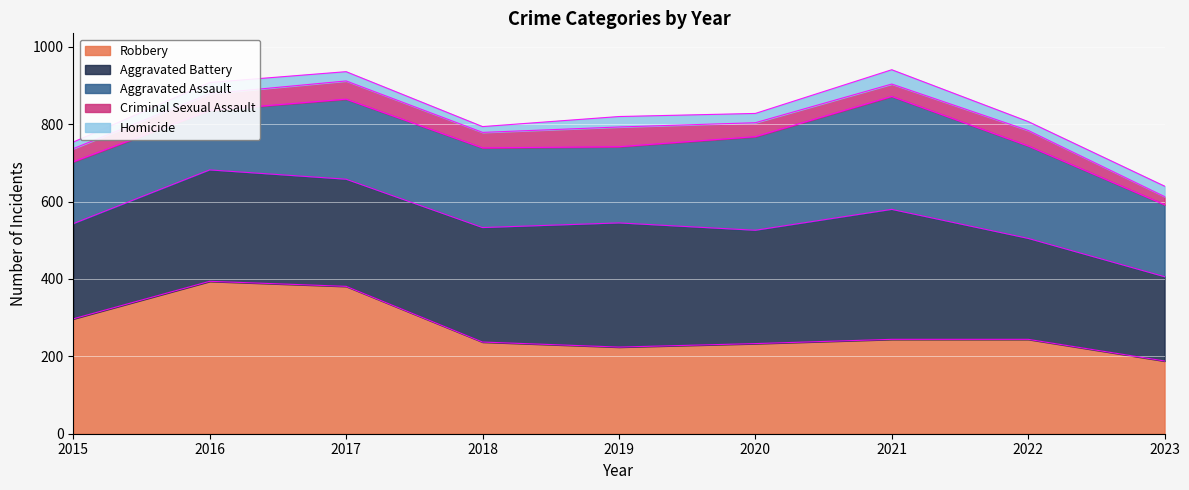

Between which two adjacent categories do Aggravated Battery and Robbery first intersect?

2017 and 2018